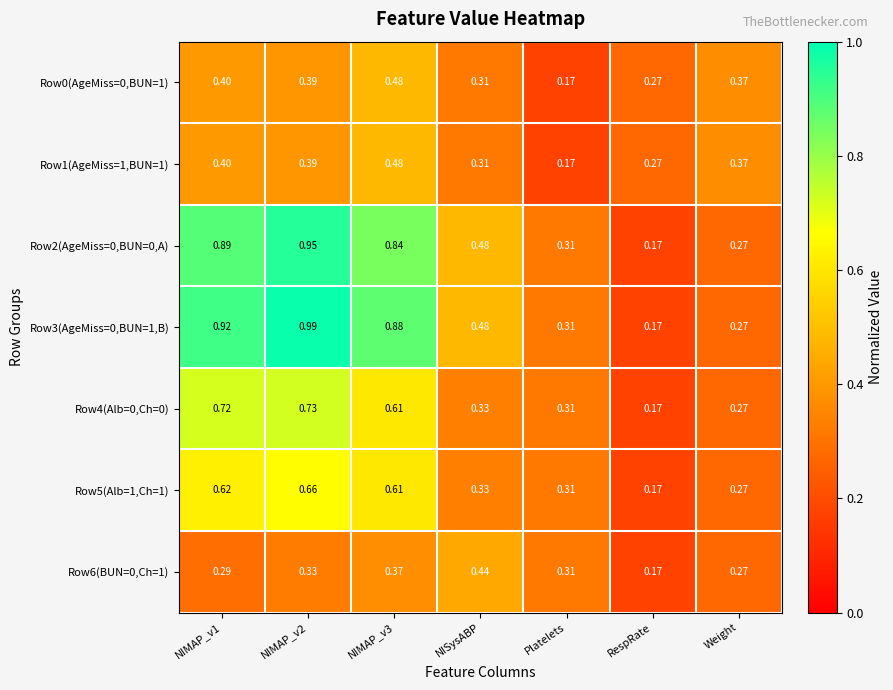

Is the value of Row4(Alb=0,Ch=0) at Platelets greater than the value of Row6(BUN=0,Ch=1) at NIMAP_v1?

Yes